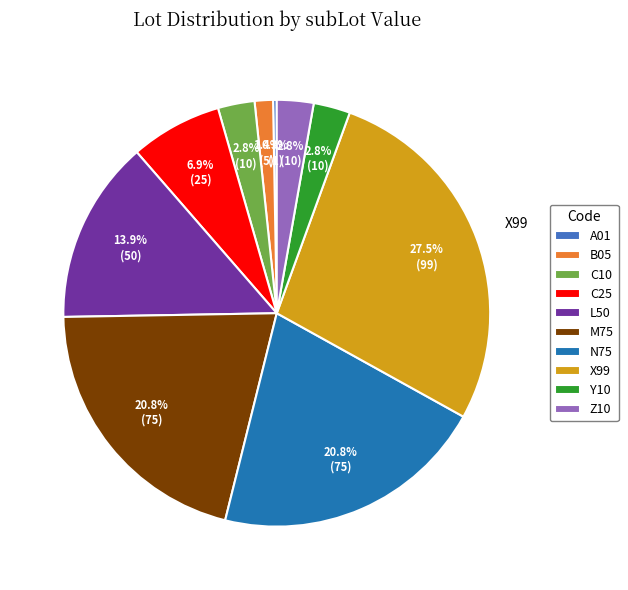

Does X99 represent more than half of the total?

No